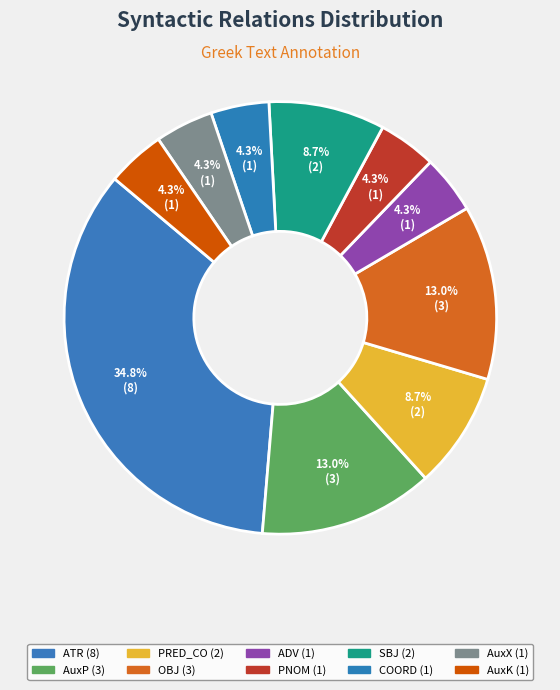

Does any single category account for the majority?

No